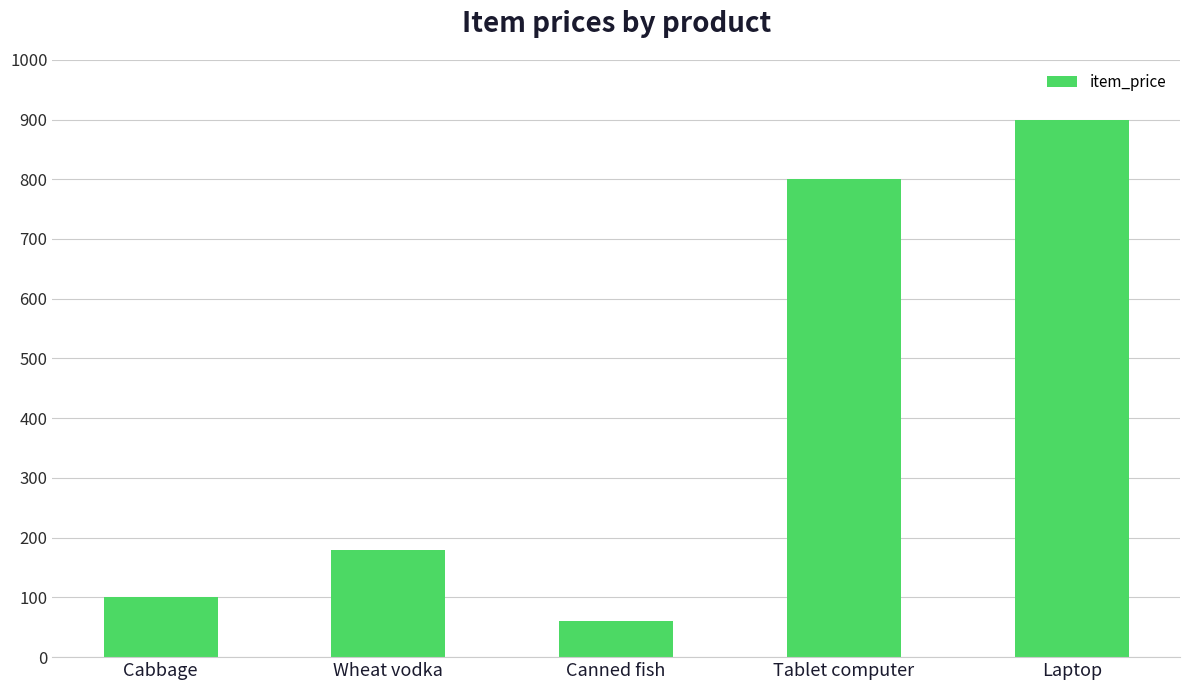

What is the approximate value at Canned fish?

60